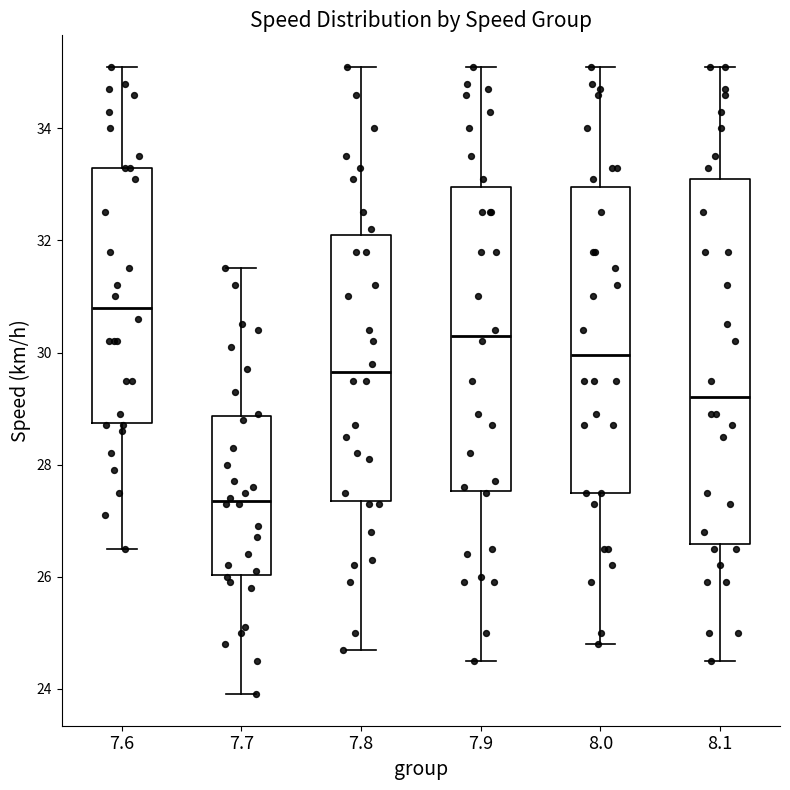

Which box's median line is the lowest?

7.7